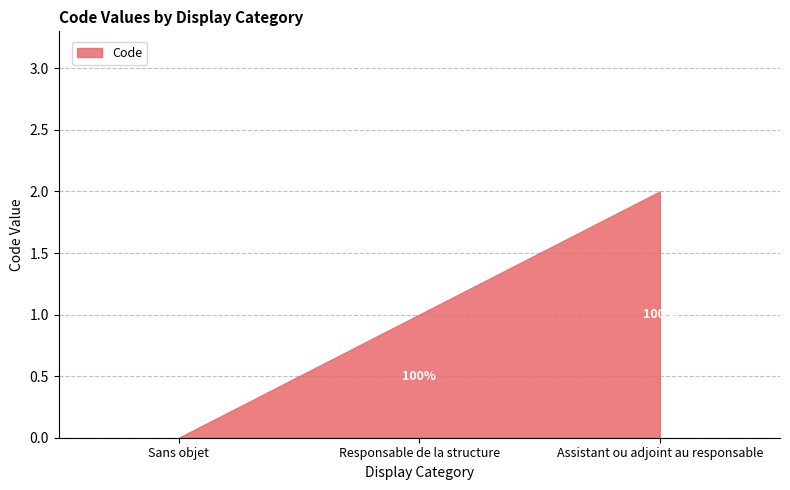

True or false: the data shows 0 at Sans objet.

True